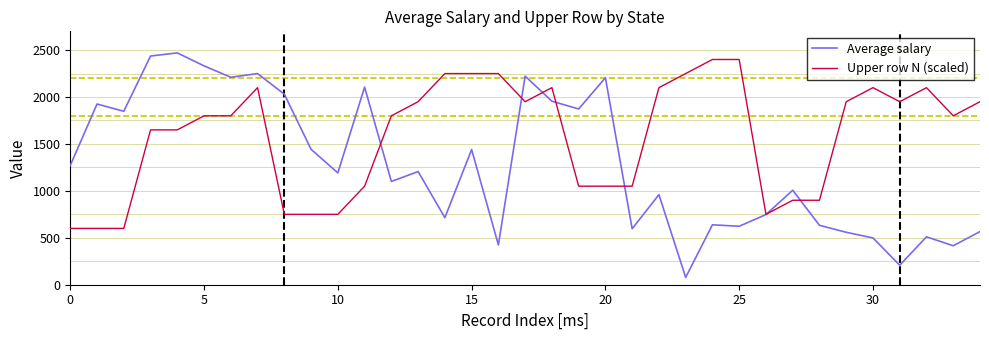

List the series in order of their overall mean, highest first.

Upper row N (scaled), Average salary